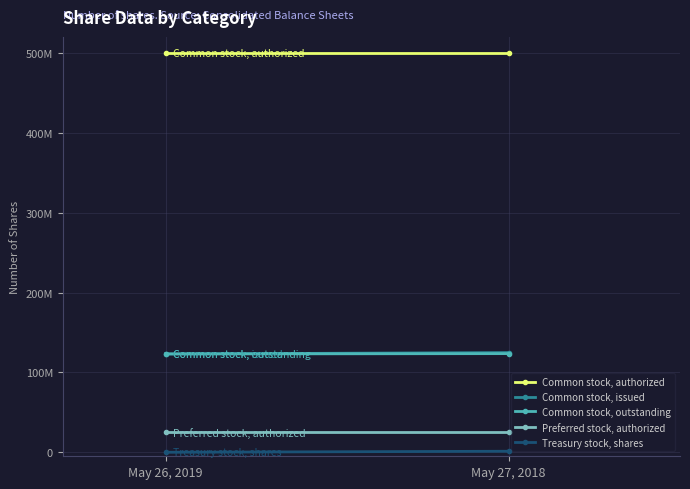

The value of Common stock, issued at May 26, 2019 is 123100000. True or false?

True